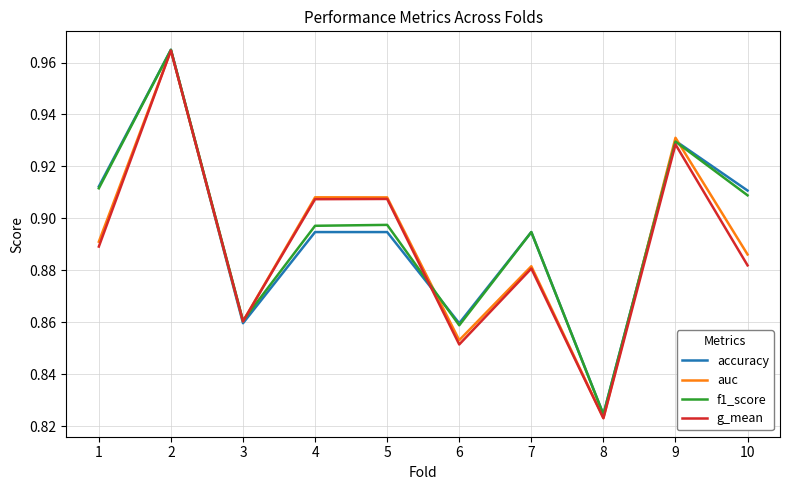

How many lines are shown in the chart?

4